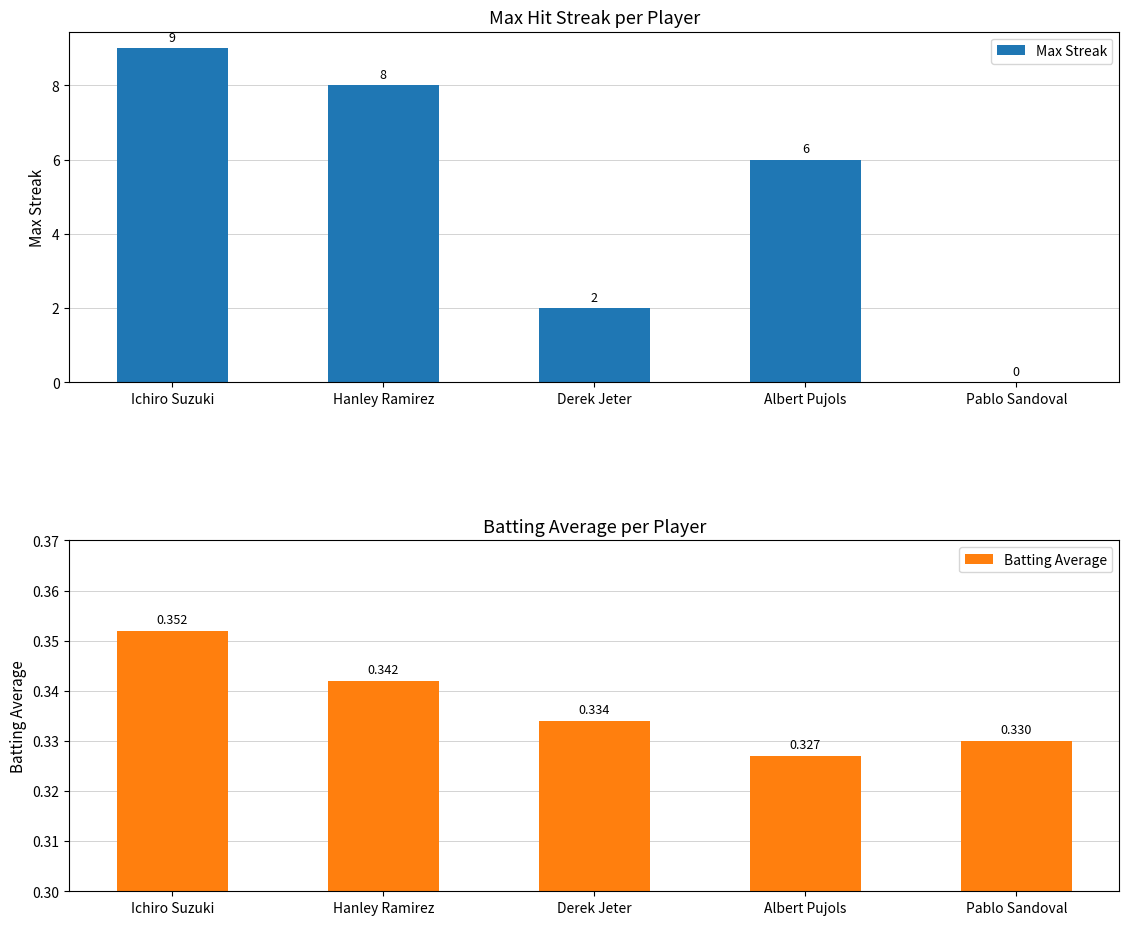

What position from the left is Derek Jeter?

3